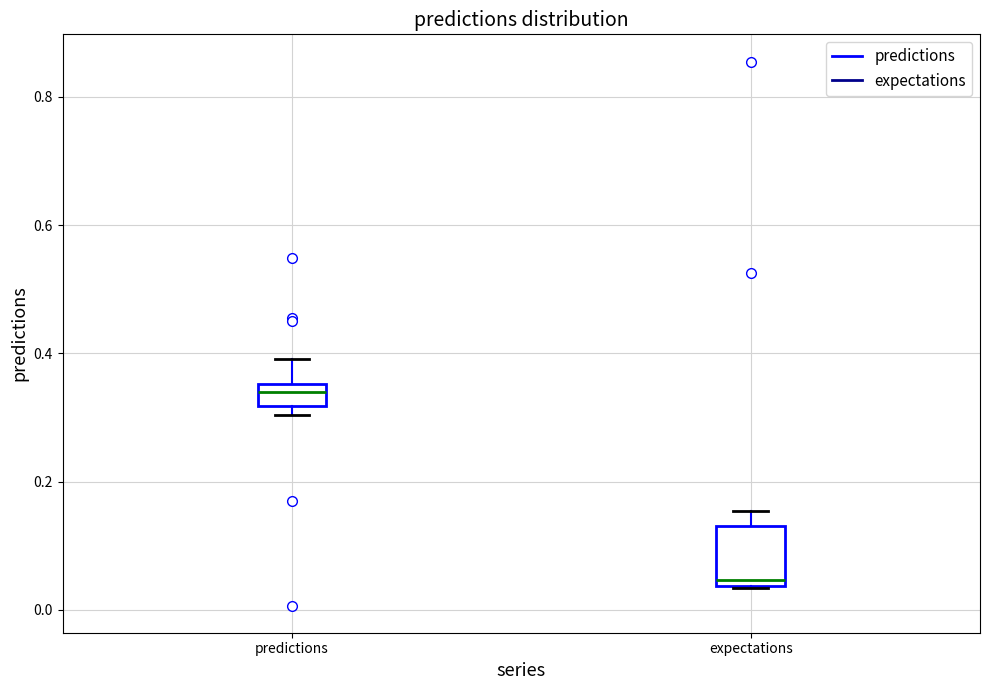

Reading left to right, transcribe this box plot: for each box, give where its median line is, the range the box spans, and where its two whiskers end, as read against the y-axis. The values are not printed on the chart, so give them approximately, as read against the axis.

predictions: median 0.34, box 0.32 to 0.36, whiskers 0.30 to 0.40
expectations: median 0.04 (just above the box's lower edge), box 0.04 to 0.14, whiskers 0.04 to 0.16